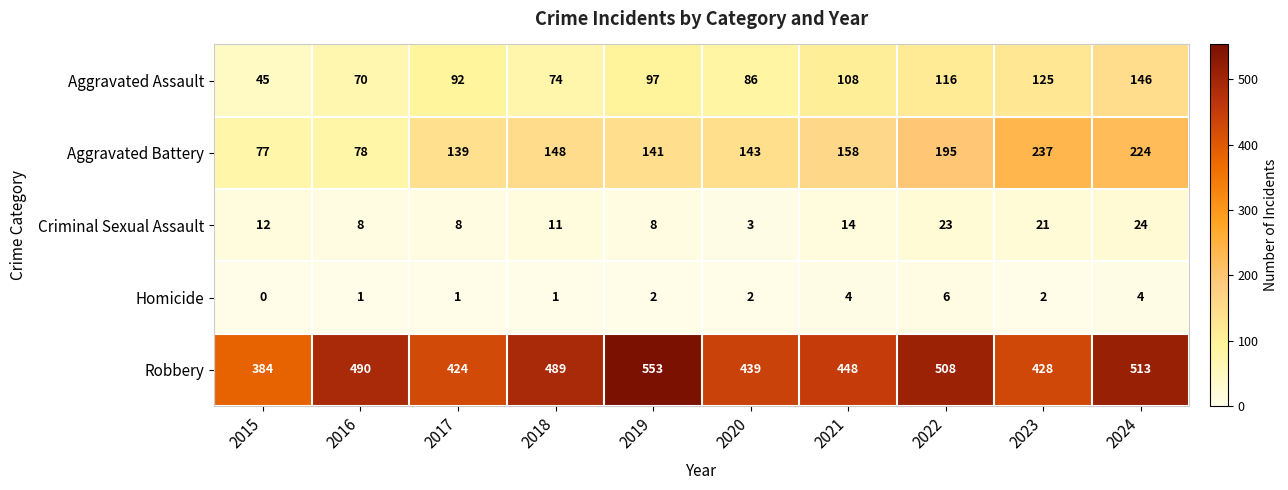

Is it true that Criminal Sexual Assault equals 36 at 2022?

False